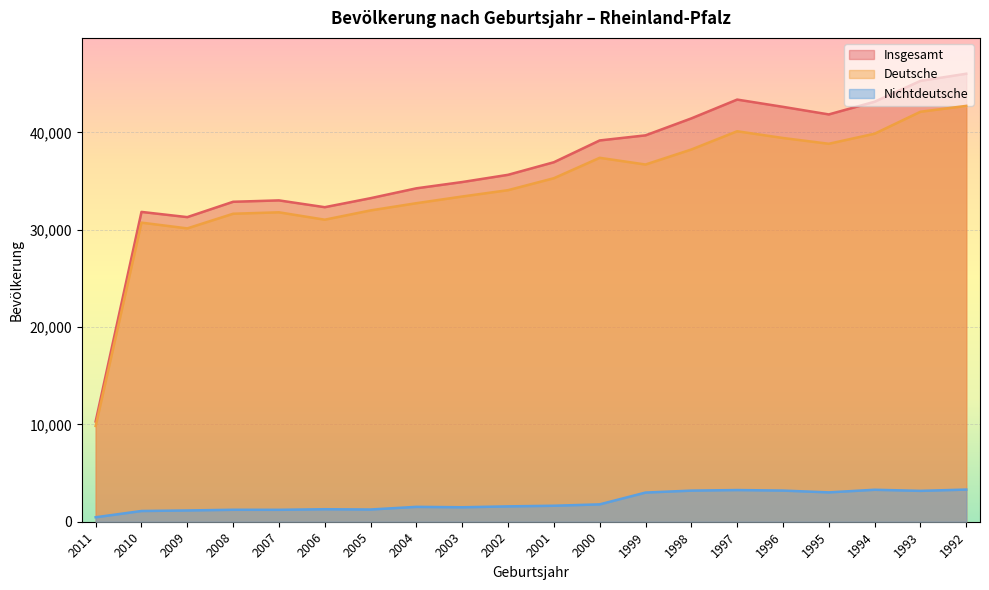

The value of Nichtdeutsche at 1997 is 5683. True or false?

False